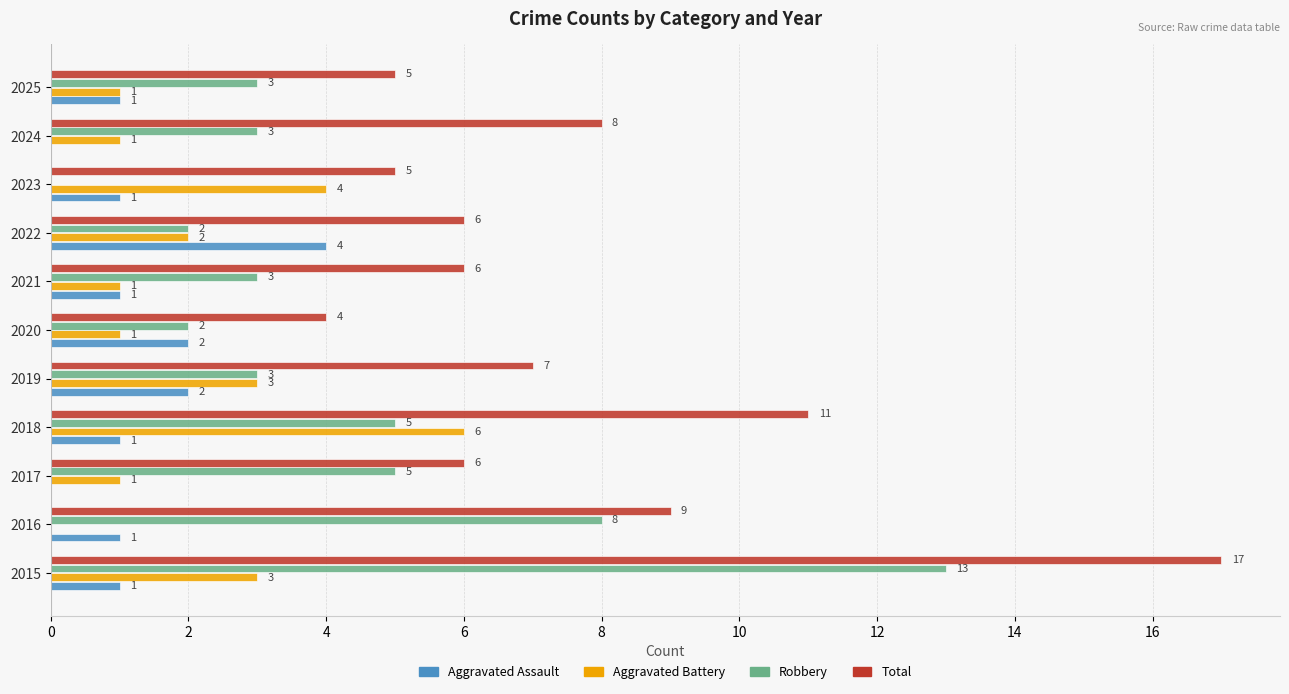

How many categories are shown in the chart?

11